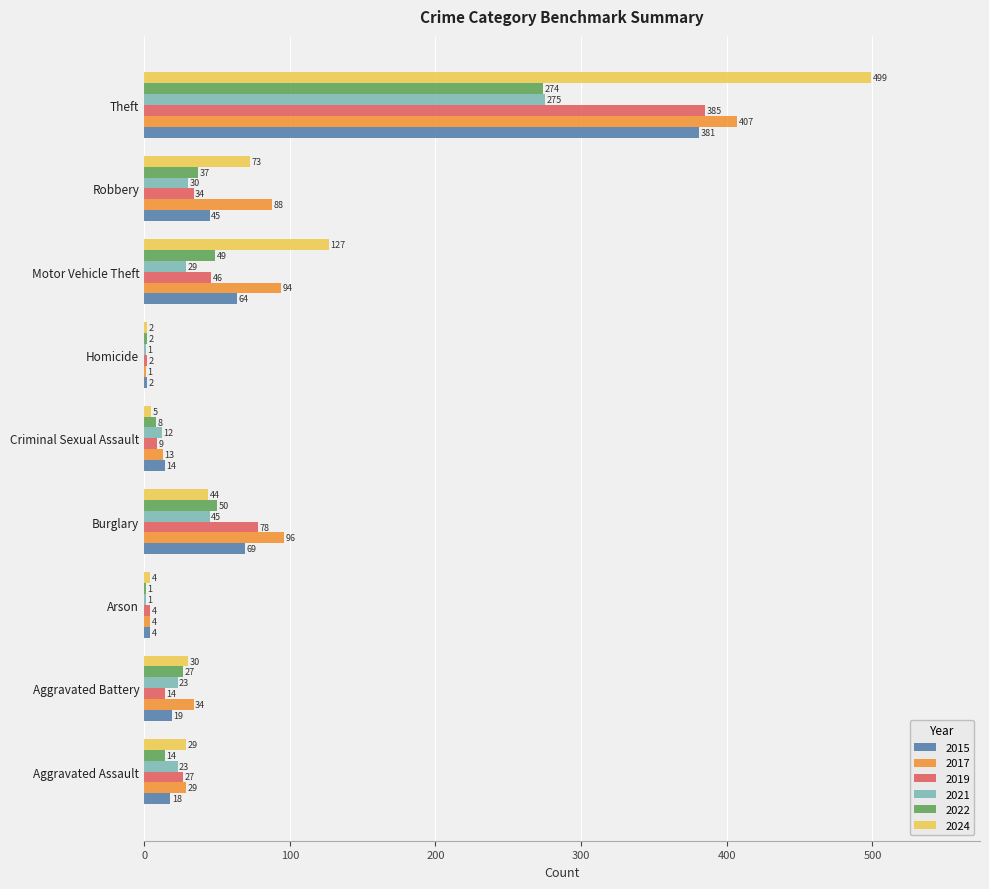

What is the total value across all series at Aggravated Assault?

140